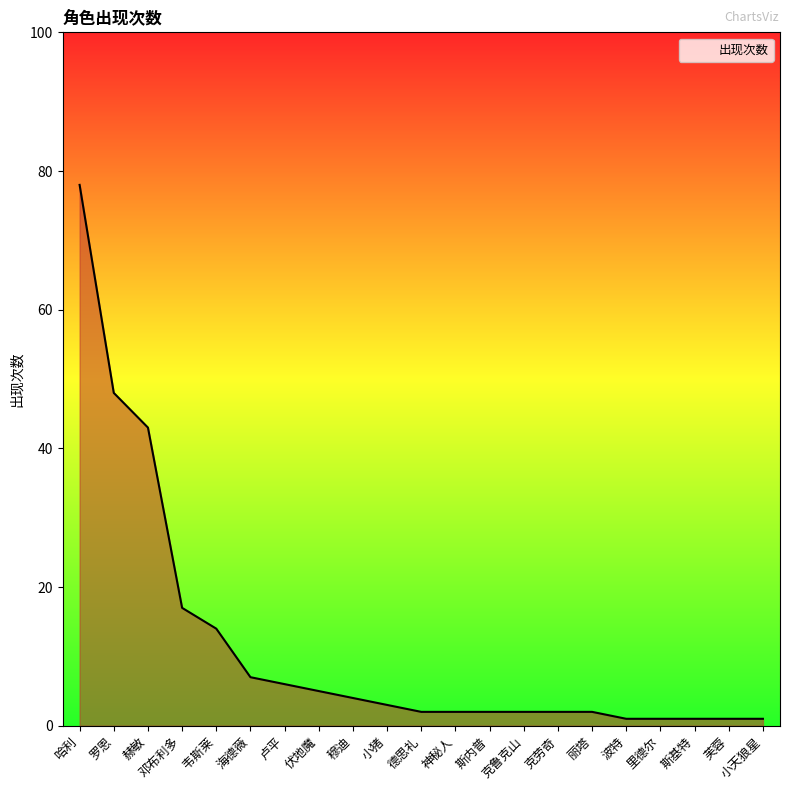

How many categories are shown in the chart?

21